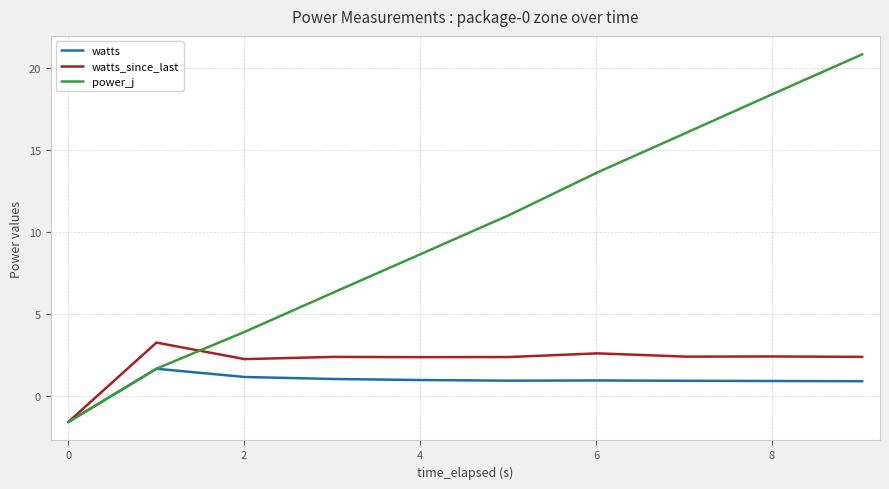

What is the average value of the watts_since_last series?

2.1